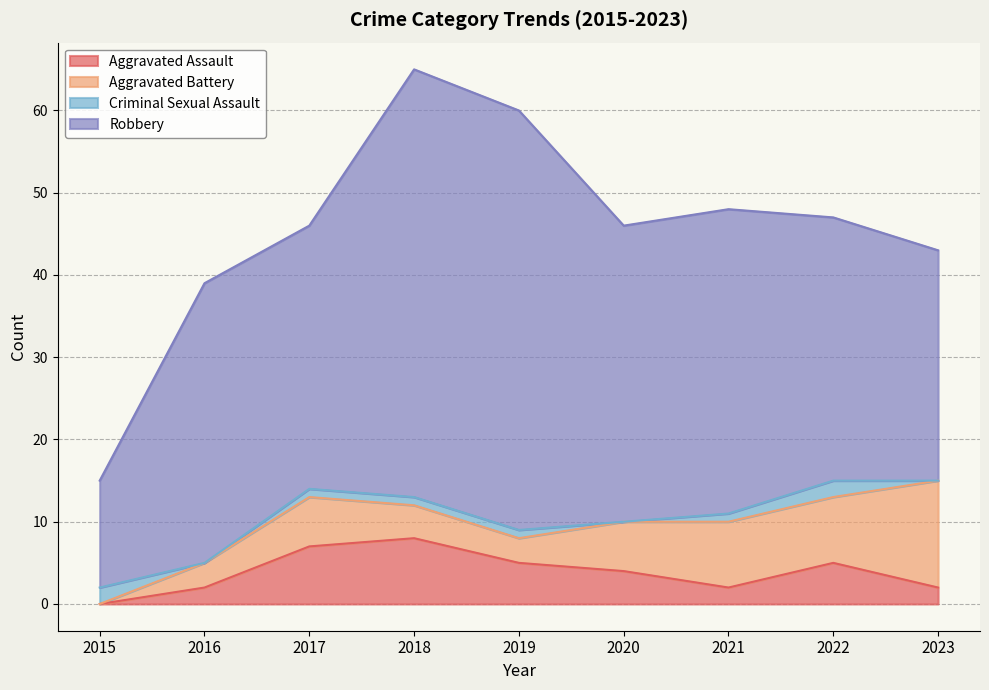

At which category is the sum across all series the highest?

2018